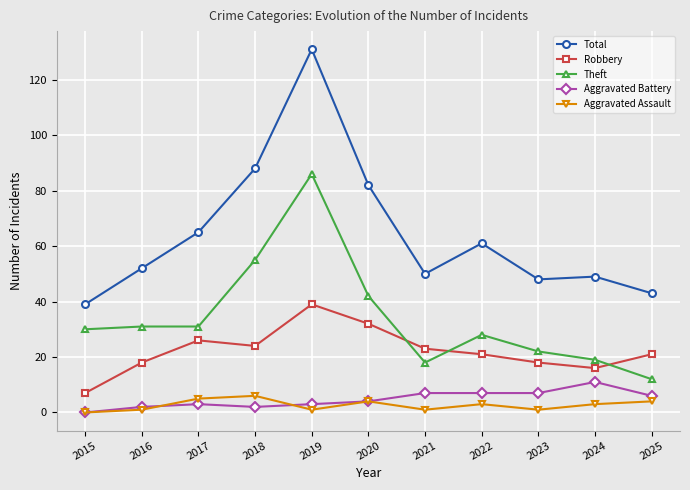

Is it true that Total equals 131 at 2019?

True